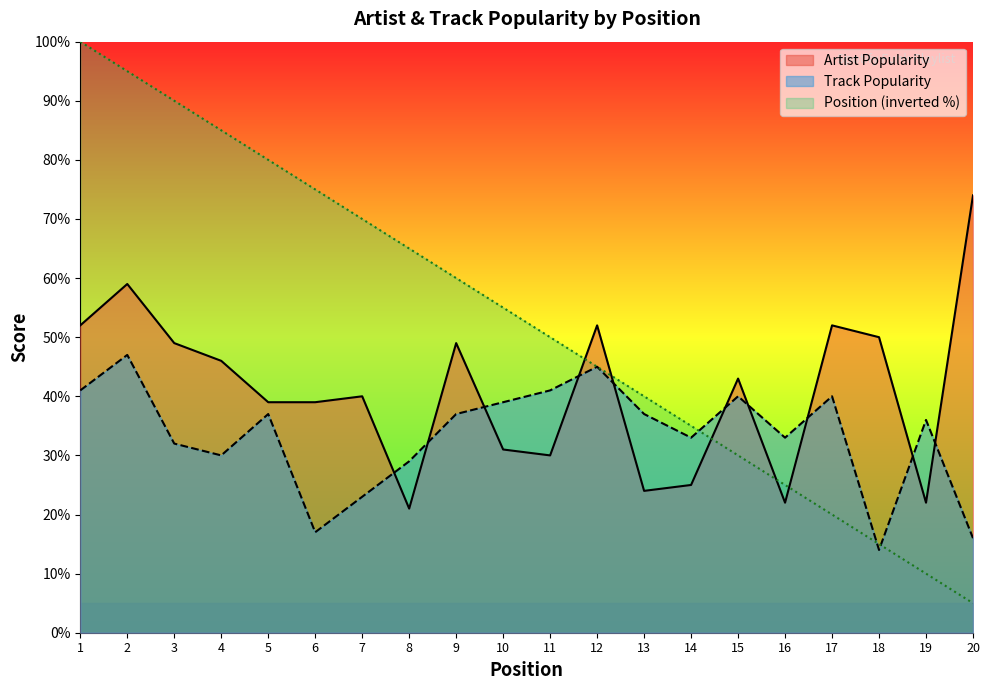

Reading right to left, transcribe all the data shown in this chart.

Artist Popularity: 20=74	19=22	18=50	17=52	16=22	15=43	14=25	13=24	12=52	11=30	10=31	9=49	8=21	7=40	6=39	5=39	4=46	3=49	2=59	1=52
Track Popularity: 20=16	19=36	18=14	17=40	16=33	15=40	14=33	13=37	12=45	11=41	10=39	9=37	8=29	7=23	6=17	5=37	4=30	3=32	2=47	1=41
Position: 20=5	19=10	18=15	17=20	16=25	15=30	14=35	13=40	12=45	11=50	10=55	9=60	8=65	7=70	6=75	5=80	4=85	3=90	2=95	1=100